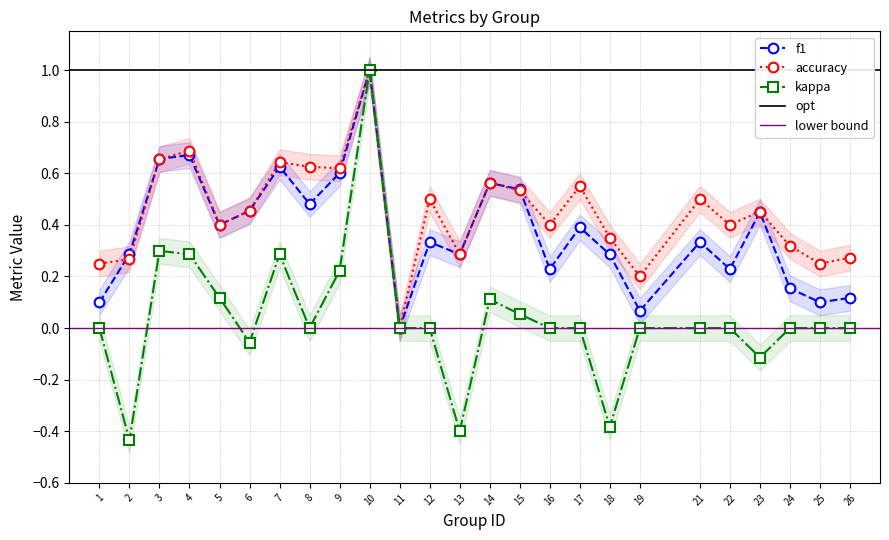

Count the accuracy values in the range 0 to 1.

25